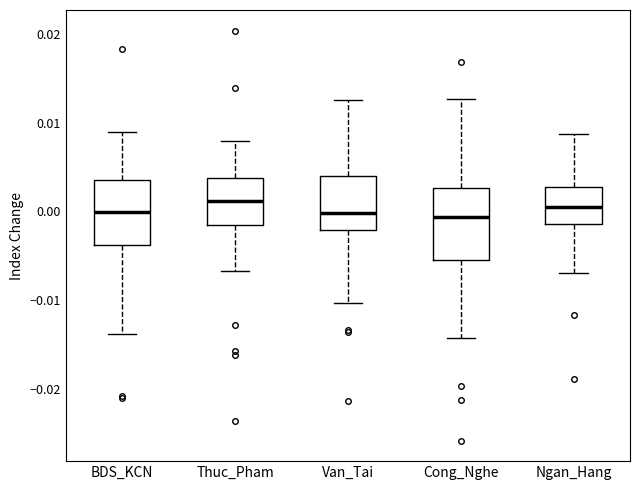

Reading left to right, read every box against the y-axis: the position of its median line, the range the box covers, and the ends of its whiskers. The values are not printed on the chart, so give them approximately, as read against the axis.

BDS_KCN: median 0.000, box -0.004 to 0.004, whiskers -0.014 to 0.009
Thuc_Pham: median 0.001, box -0.002 to 0.004, whiskers -0.007 to 0.008
Van_Tai: median 0.000, box -0.002 to 0.004, whiskers -0.010 to 0.013
Cong_Nghe: median -0.001, box -0.005 to 0.003, whiskers -0.014 to 0.013
Ngan_Hang: median 0.000, box -0.001 to 0.003, whiskers -0.007 to 0.009